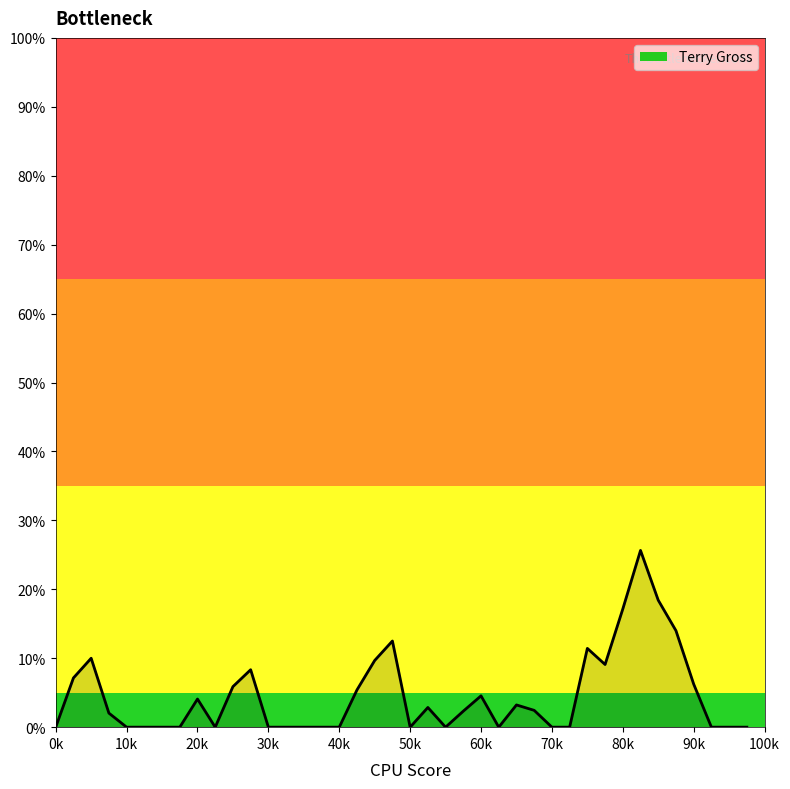

Does the chart have visible grid lines?

No